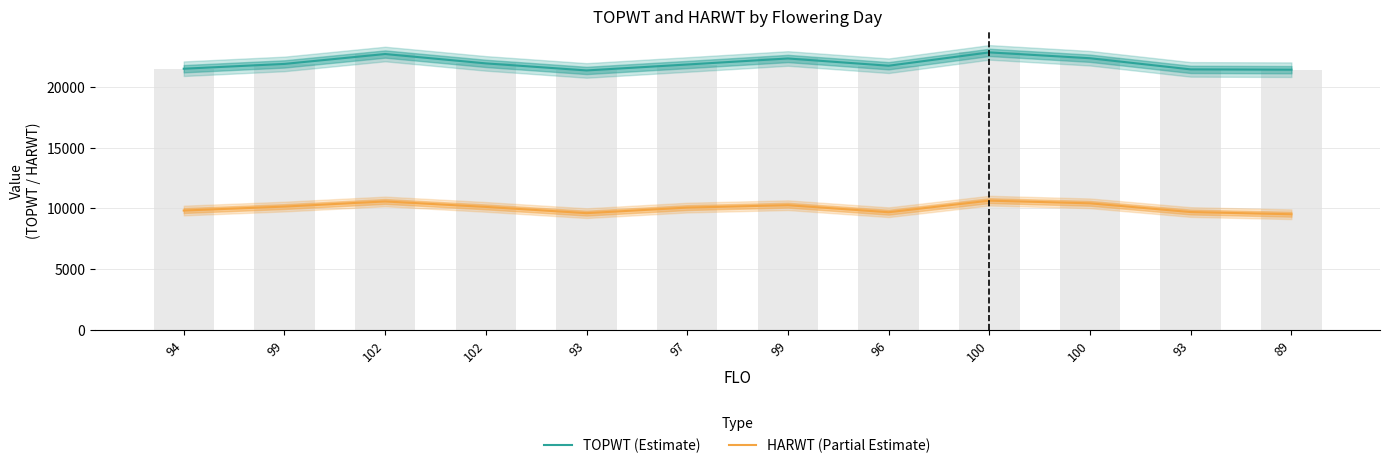

What is the minimum value for HARWT (Partial Estimate)?

9518